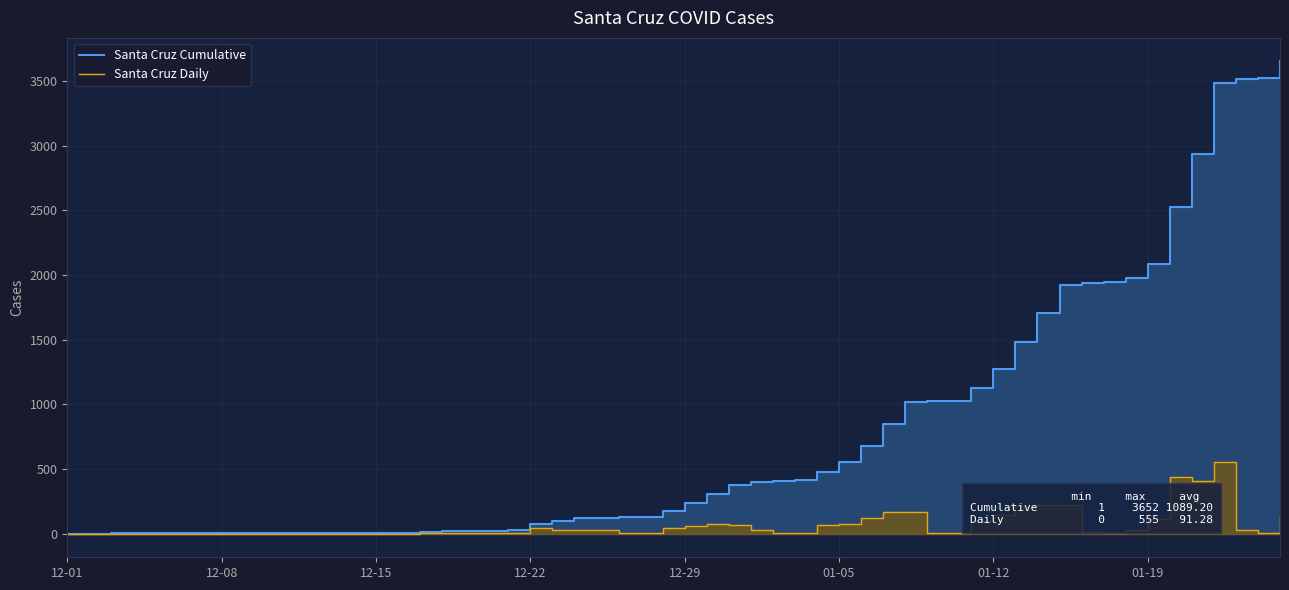

What is the difference between the maximum and minimum values in the Santa Cruz Daily series?

555